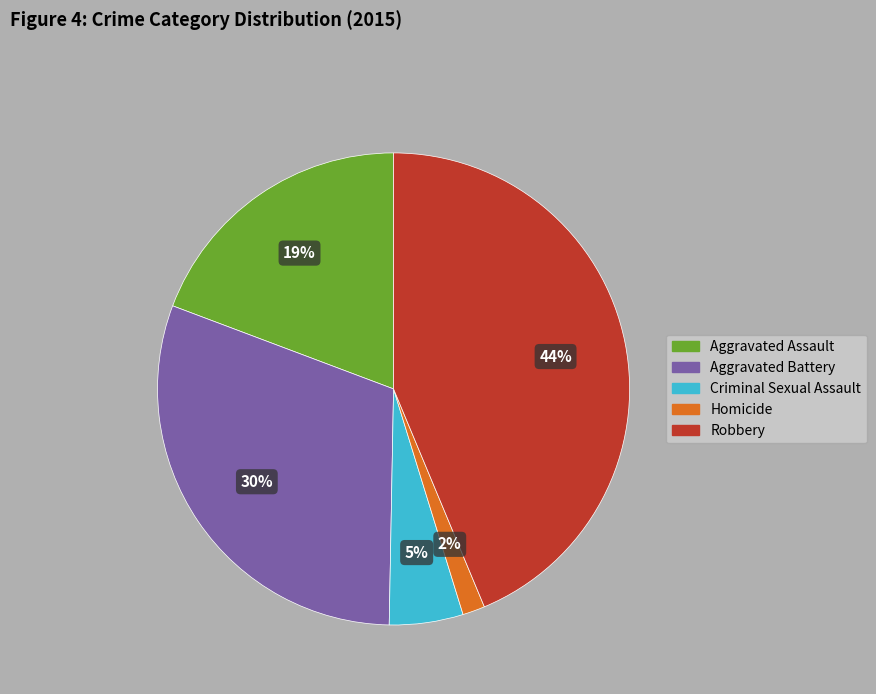

To the nearest percent, what is the combined percentage of Homicide and Criminal Sexual Assault?

7%